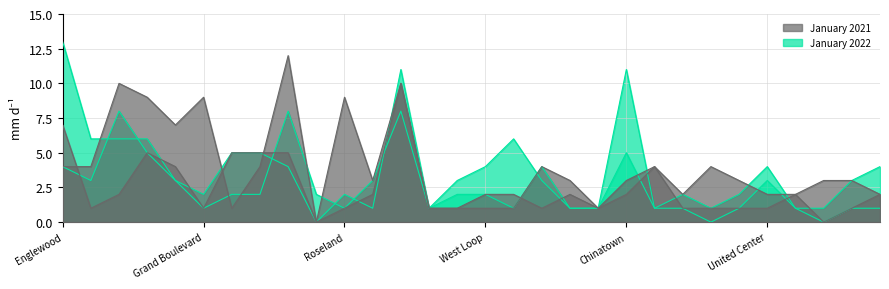

How many values in the January 2022 series are below 2?

12